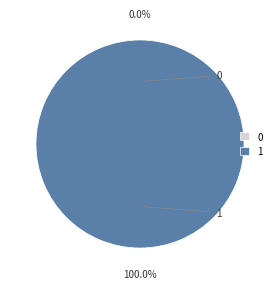

To the nearest percent, what is the average slice percentage?

50%